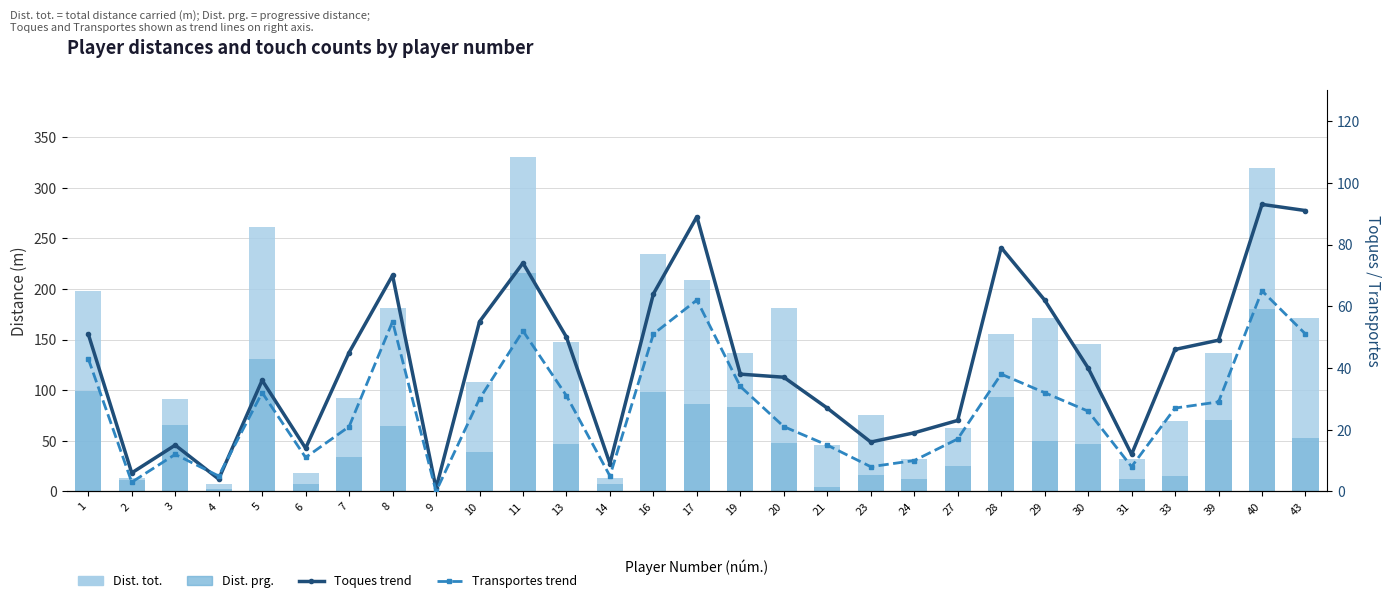

What is the value of the Toques trend bar at the 15th from the left?

89